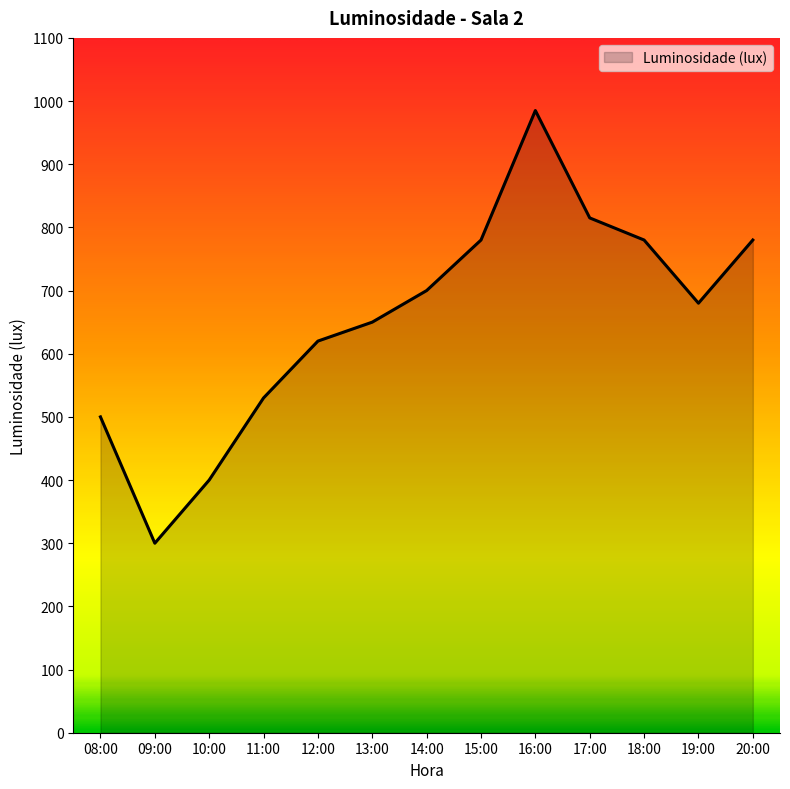

Where is the first local minimum?

09:00